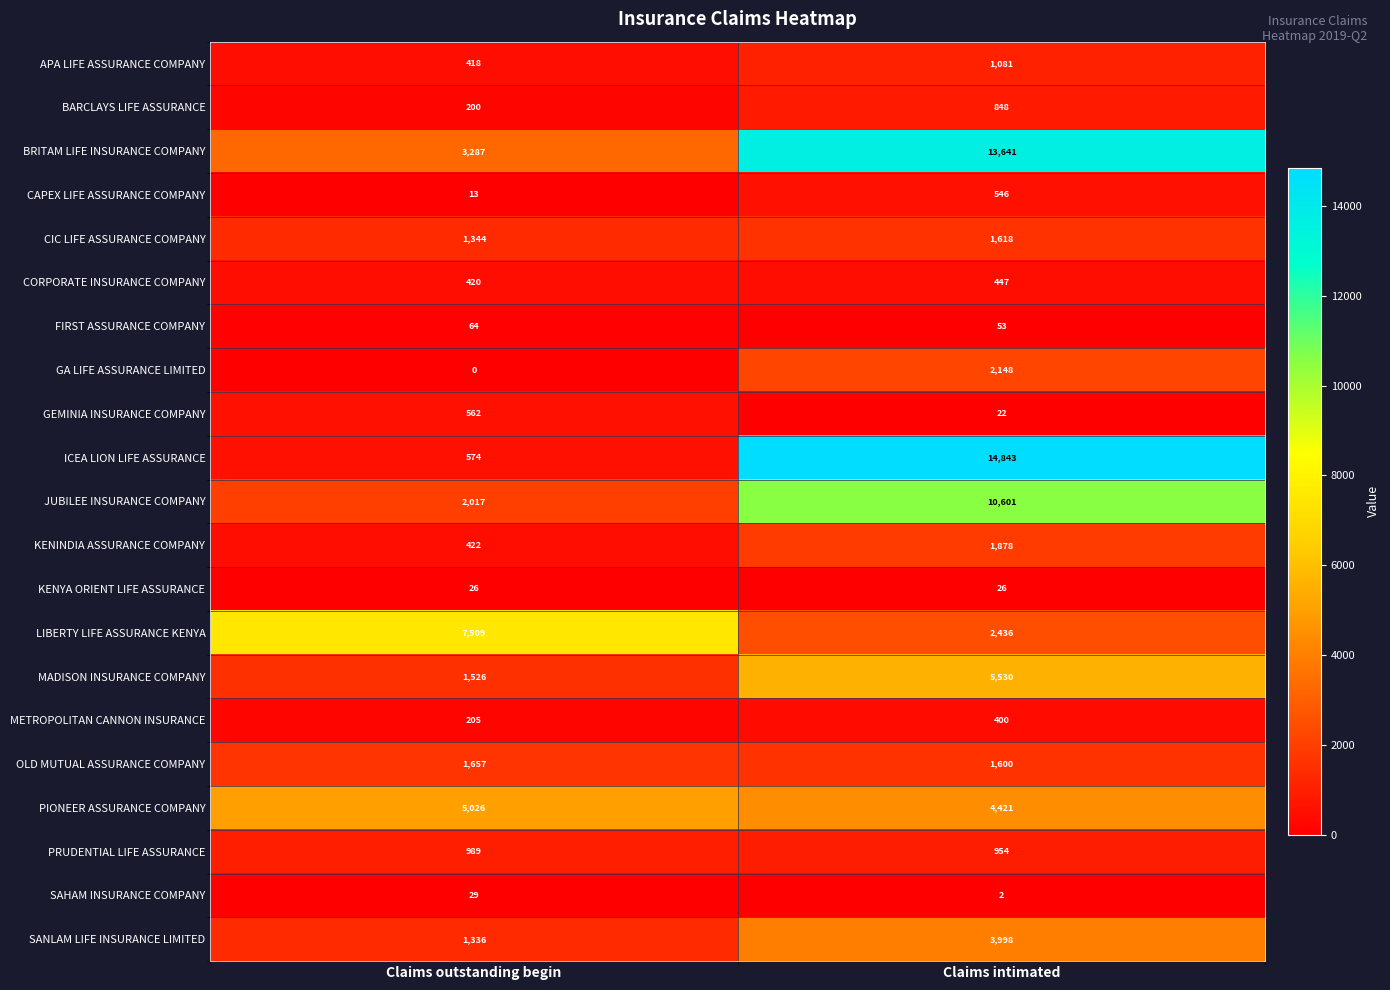

What value does the JUBILEE INSURANCE COMPANY series have at Claims outstanding begin?

2017